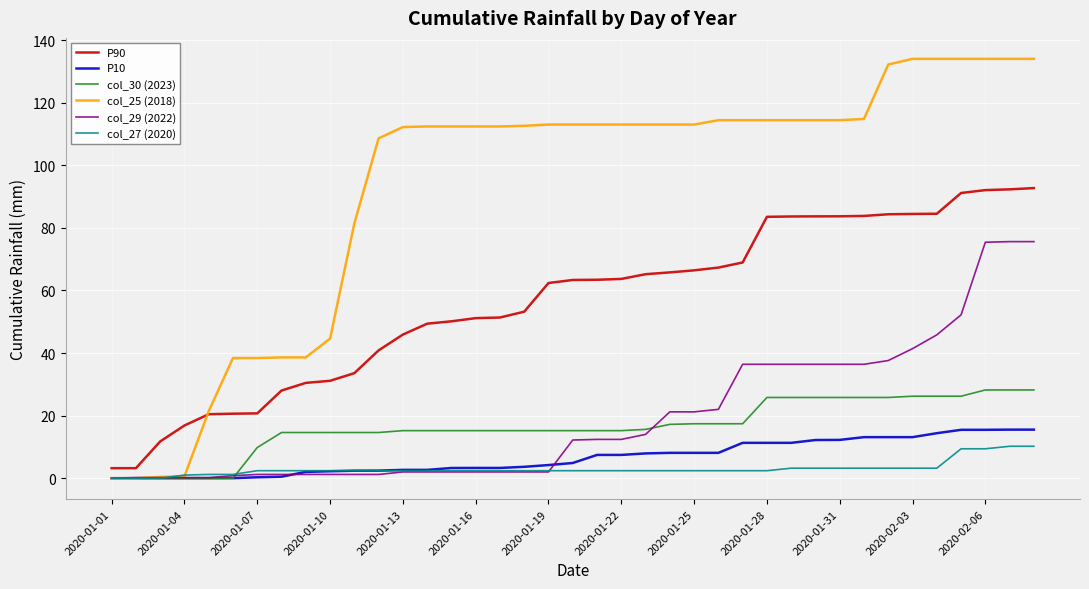

What is the minimum value for P90?

3.2